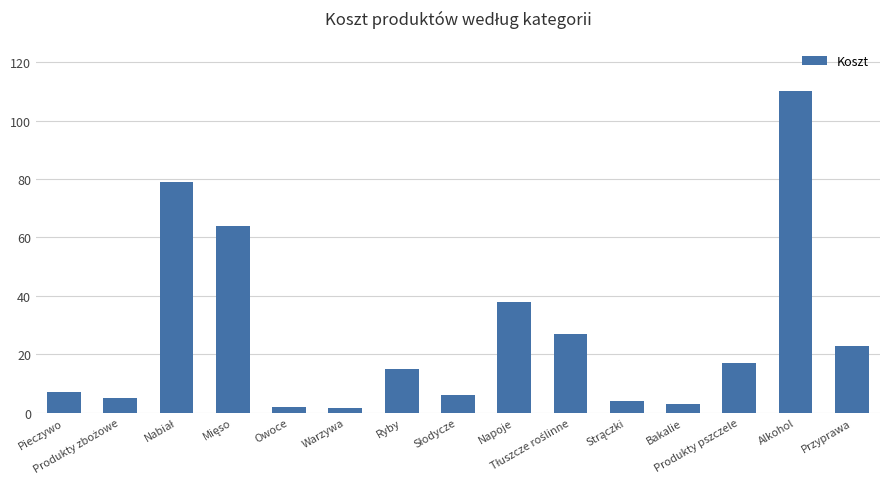

What is the greatest value displayed?

110.0